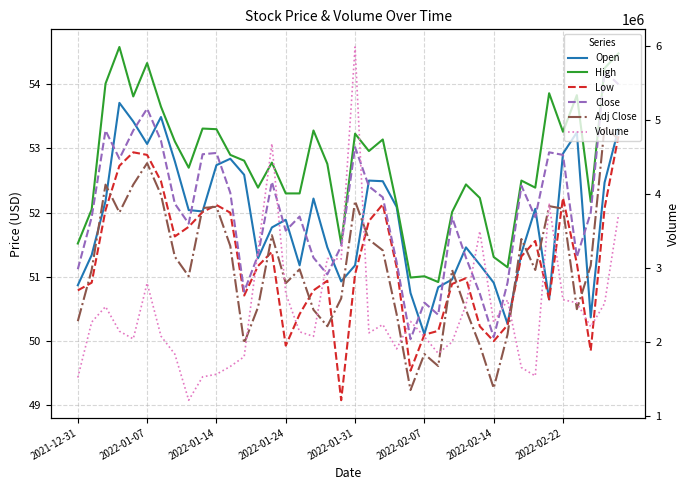

Which series has the largest total across all categories?

Volume